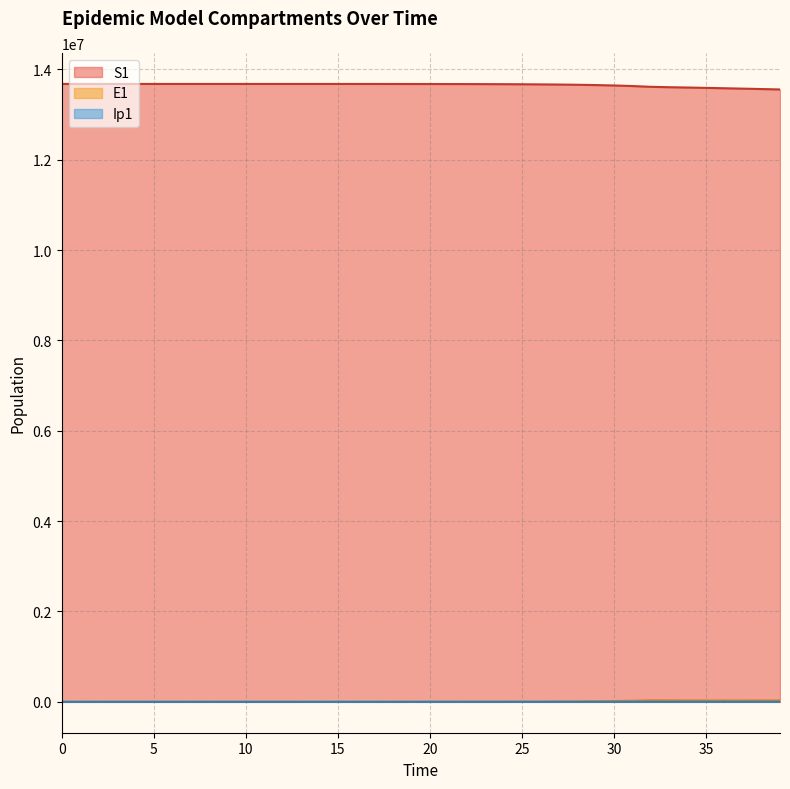

How many lines are shown in the chart?

3